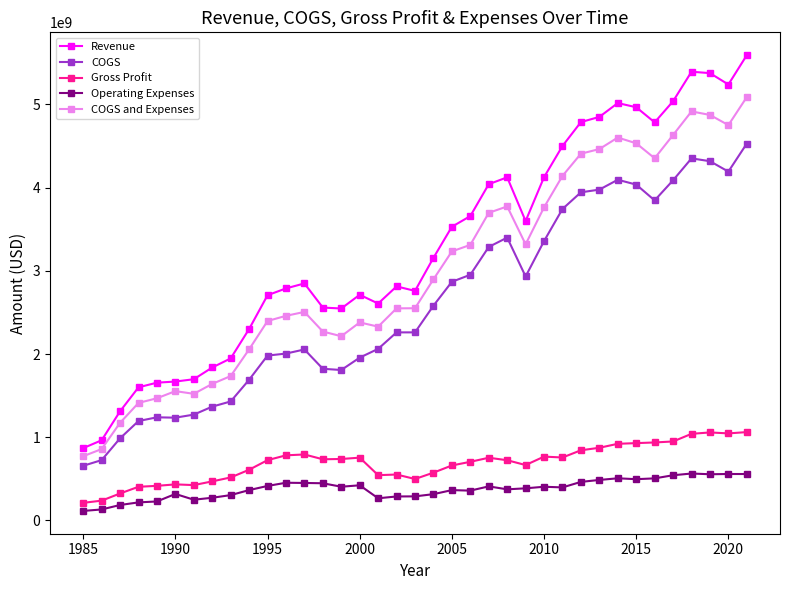

Which series has the widest spread of values?

Revenue